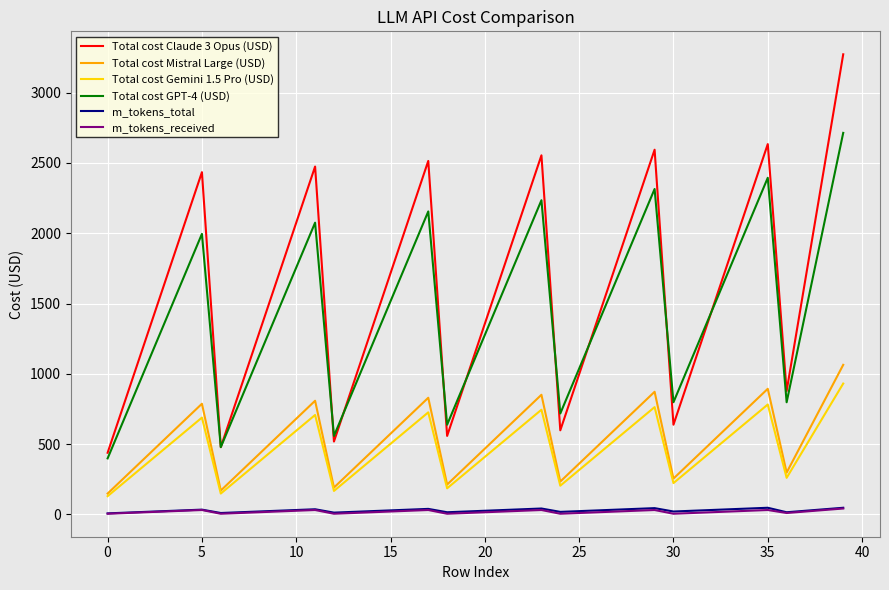

What is the greatest value displayed?

3271.8